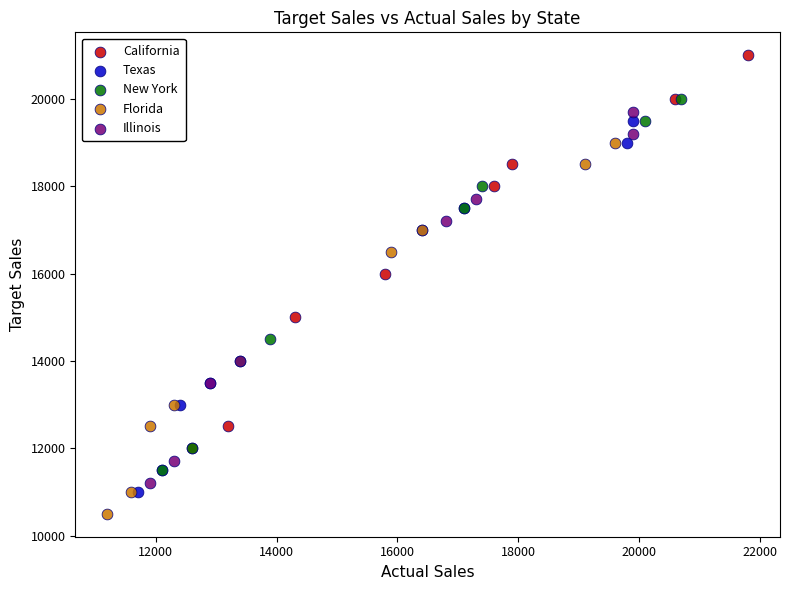

Which series has the widest spread of Y values?

California